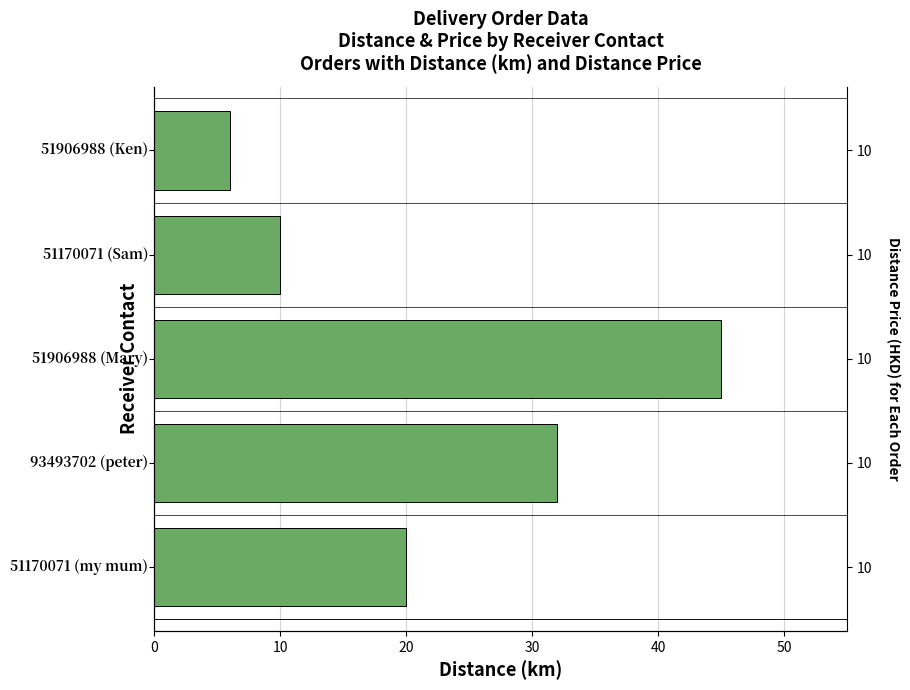

Count the values in the range 10 to 32.

3